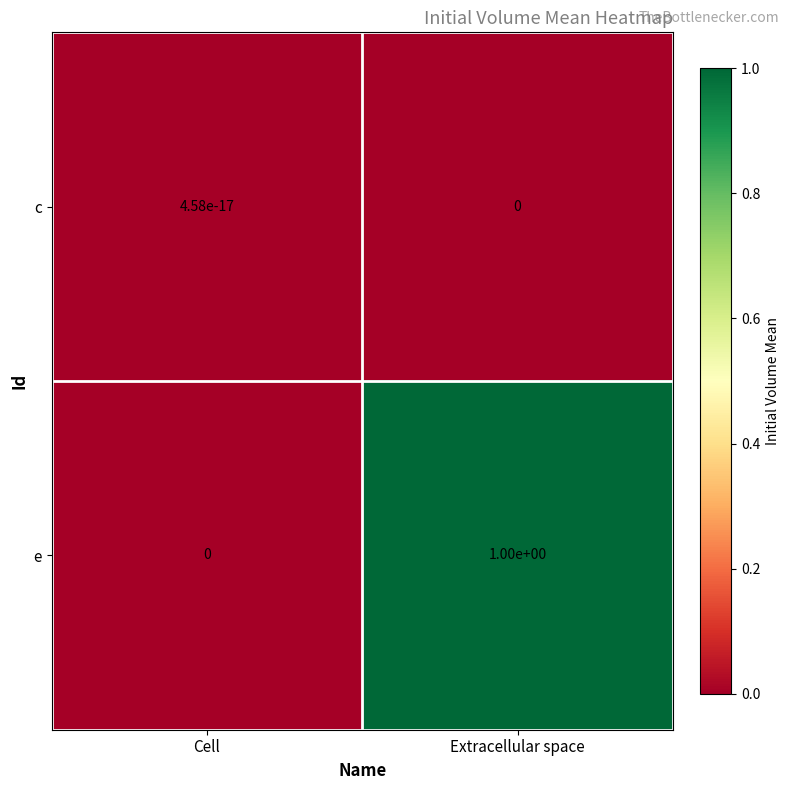

What is the difference between the highest and lowest values at Extracellular space?

1.0